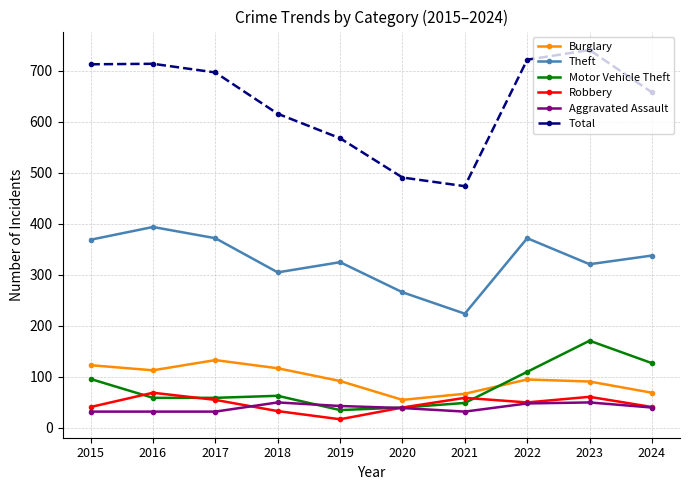

What are all the series names shown in the legend?

Burglary, Theft, Motor Vehicle Theft, Robbery, Aggravated Assault, Total